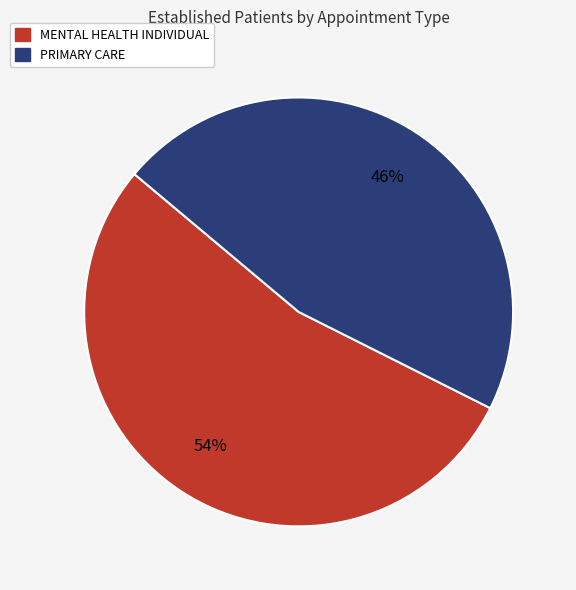

To the nearest percent, what is the average slice percentage?

50%